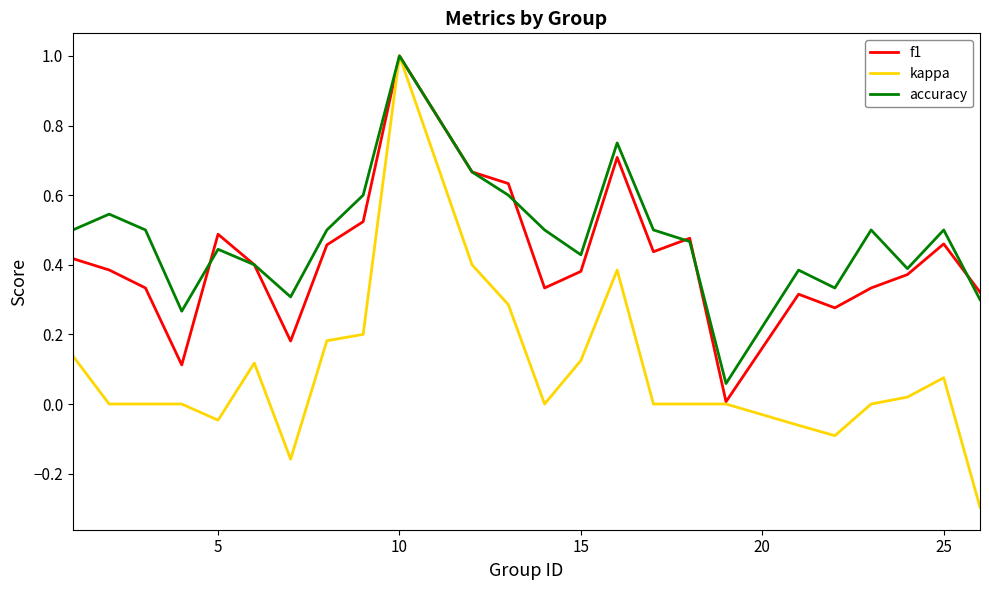

Which series has the largest range (max minus min)?

kappa